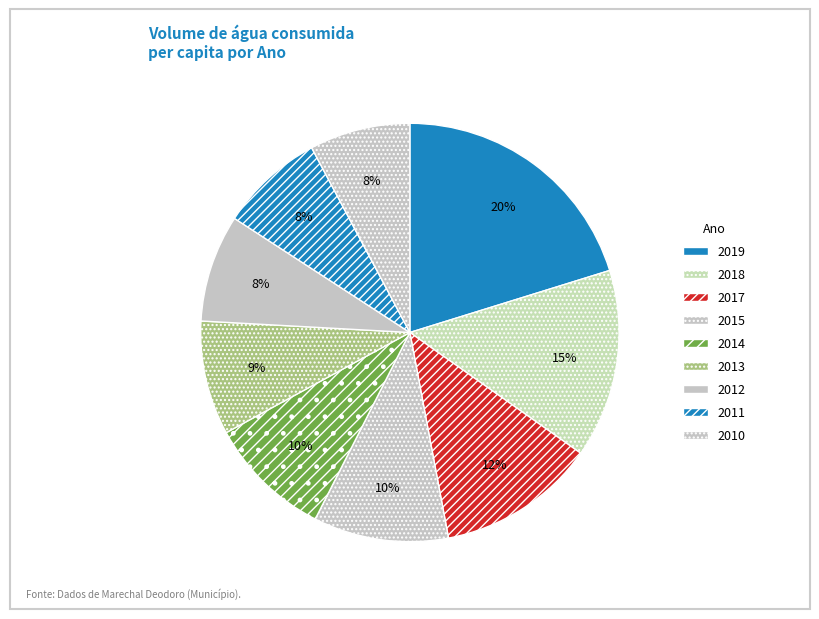

Approximately how many times larger is the value at 2012 compared to 2015?

0.8